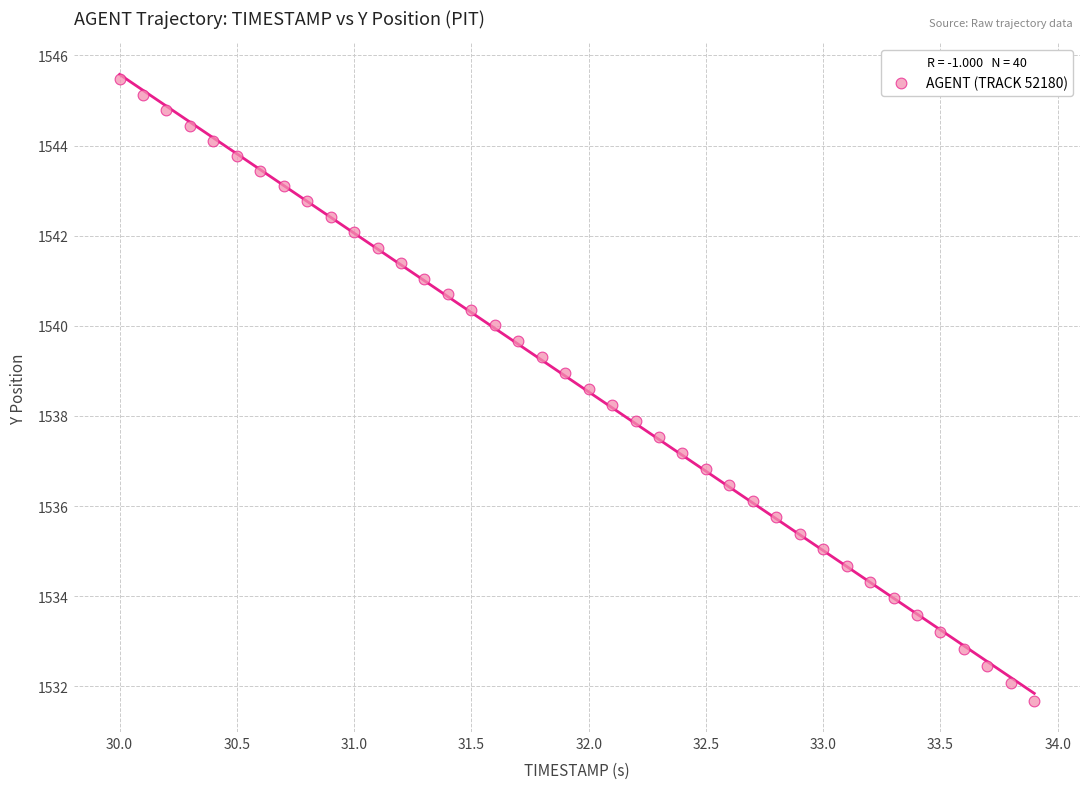

What is the range of Y values (max minus min)?

13.8